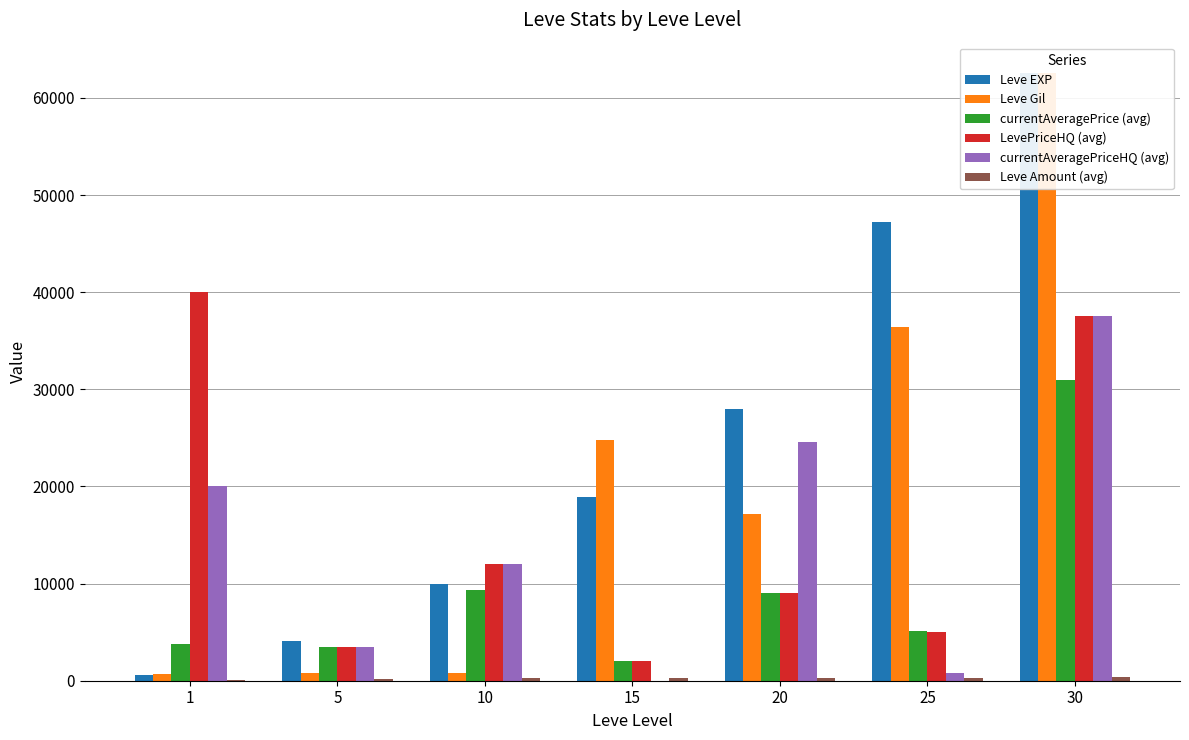

How many groups of bars are there?

7